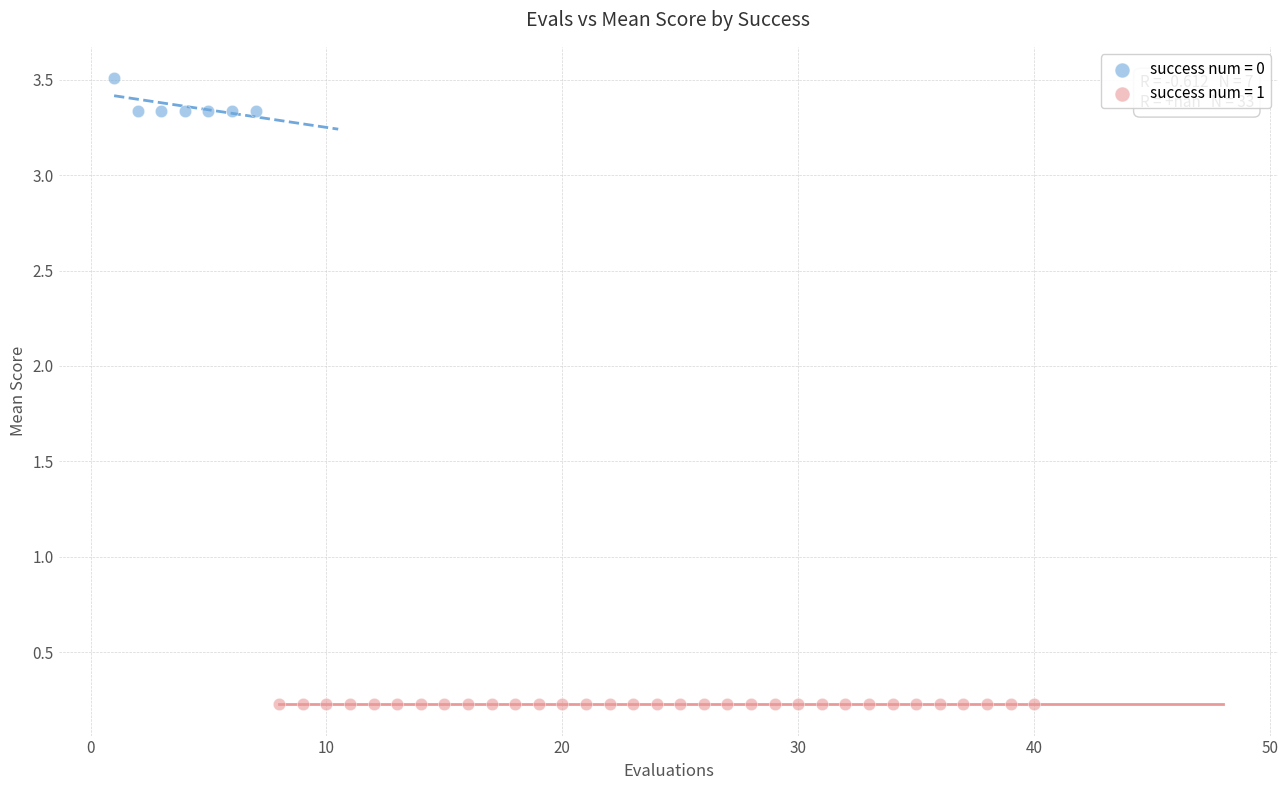

Which series contains the highest Y value?

success num = 0